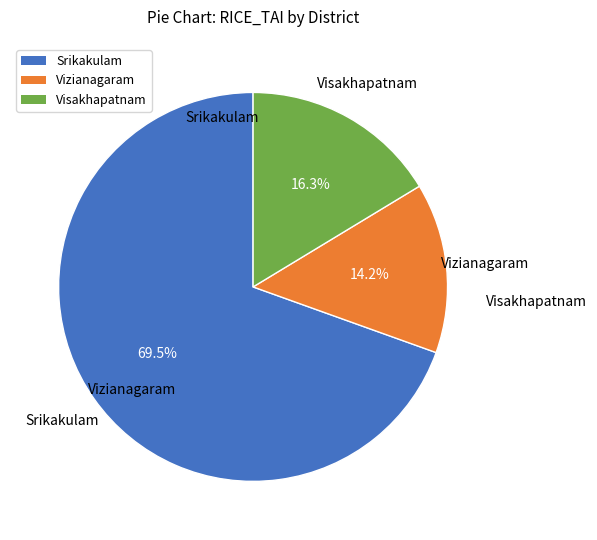

Is there a majority slice in this chart?

Yes